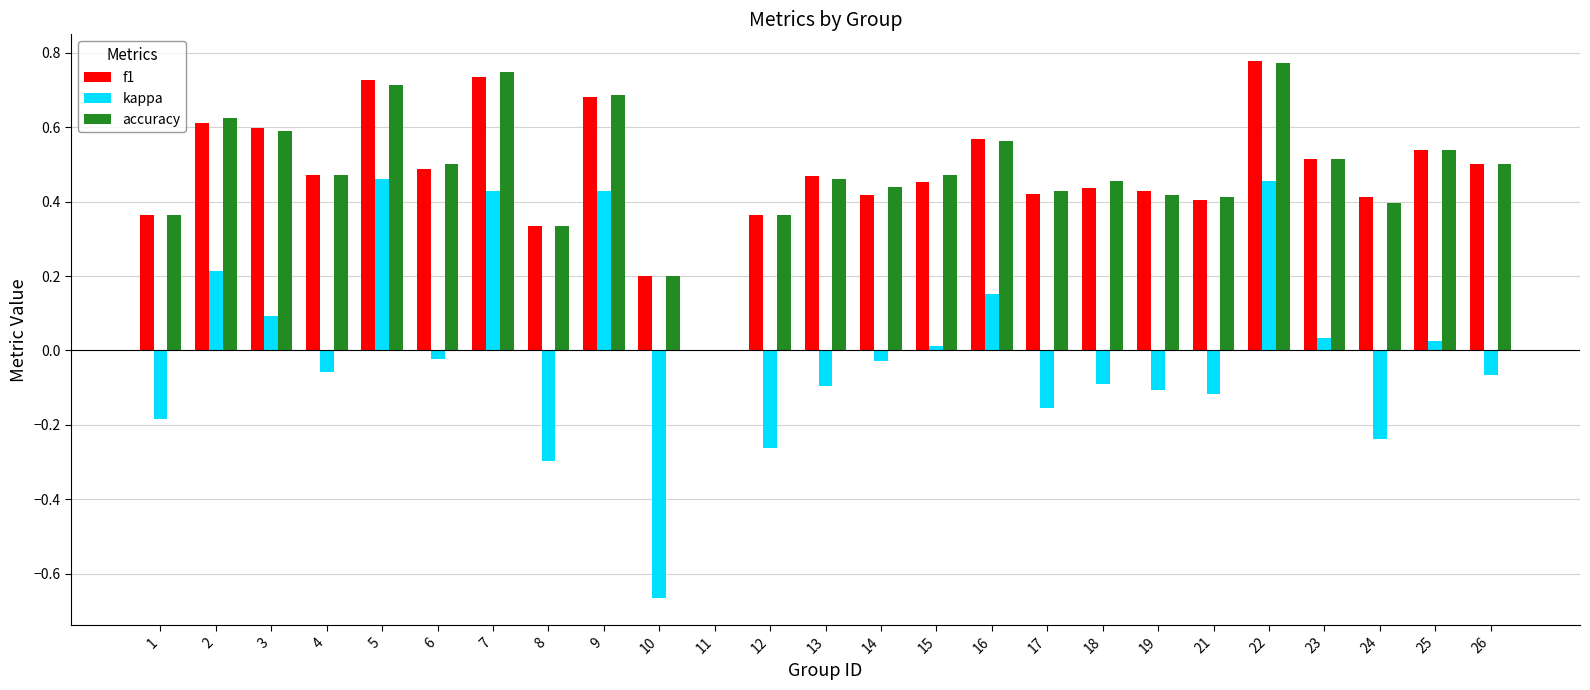

Is the value of accuracy at 19 greater than the value of kappa at 8?

Yes